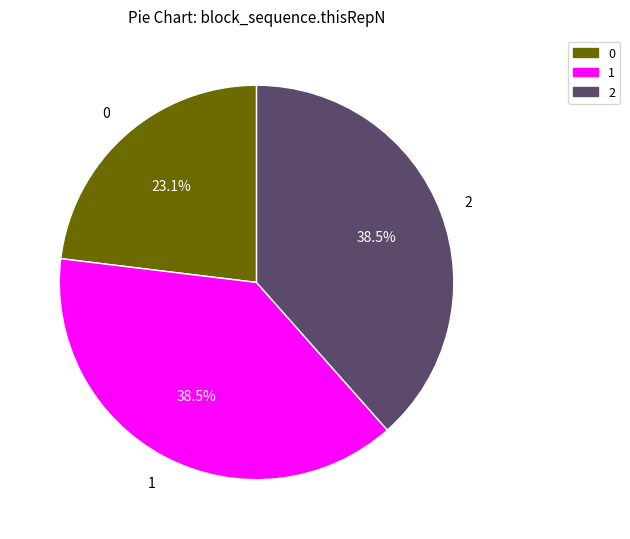

True or false: 0 accounts for 34% of the total.

False